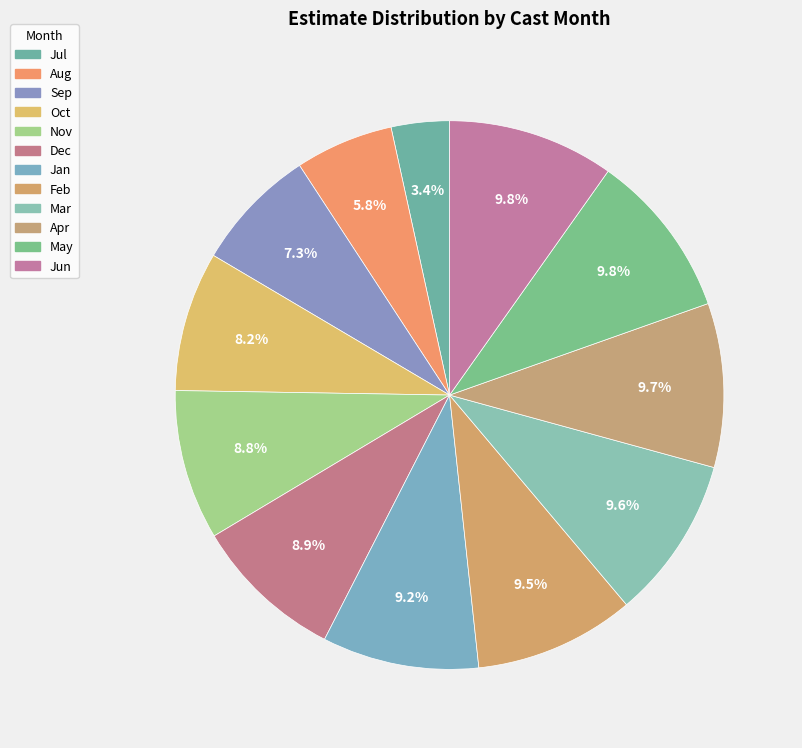

How many segments does this pie chart have?

12